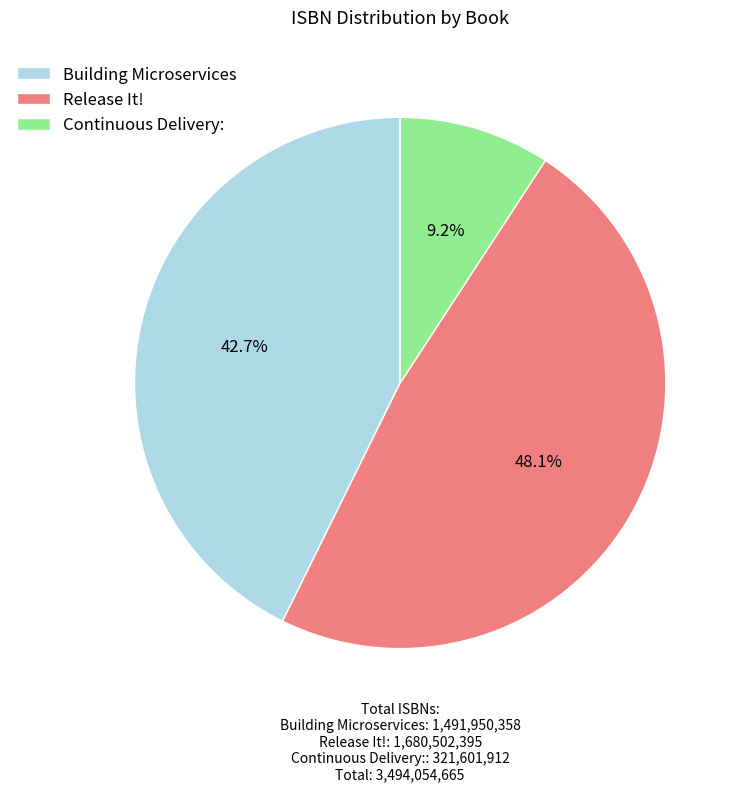

The Release It! slice represents 58% of the pie. True or false?

False